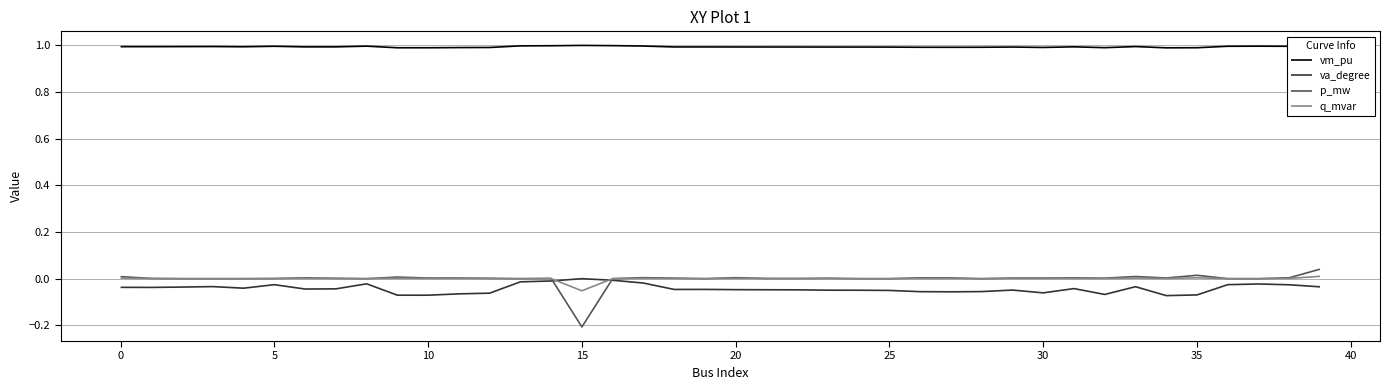

True or false: vm_pu and q_mvar cross at least once.

False